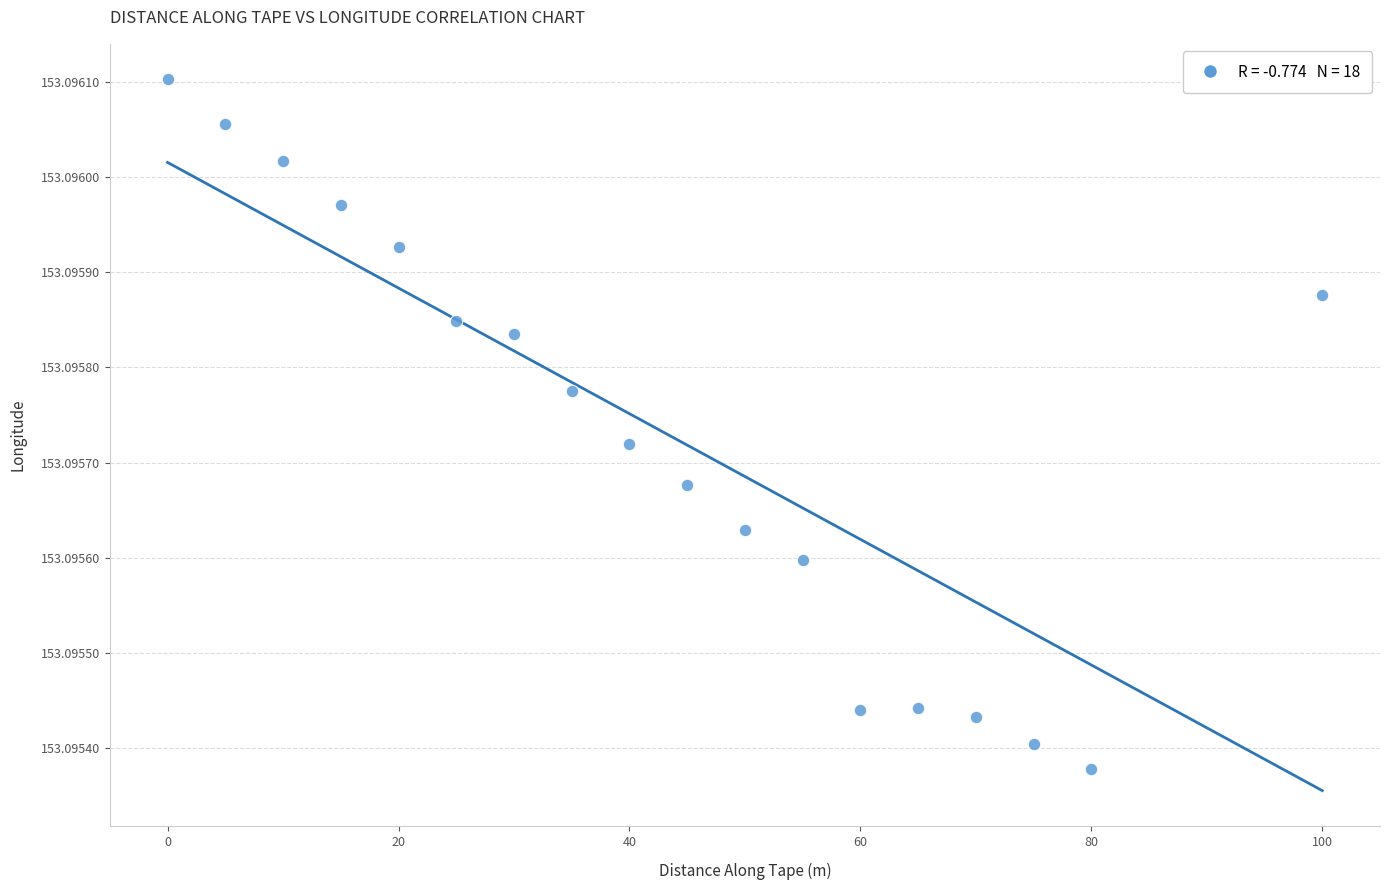

What is the range of X values (max minus min)?

100.0